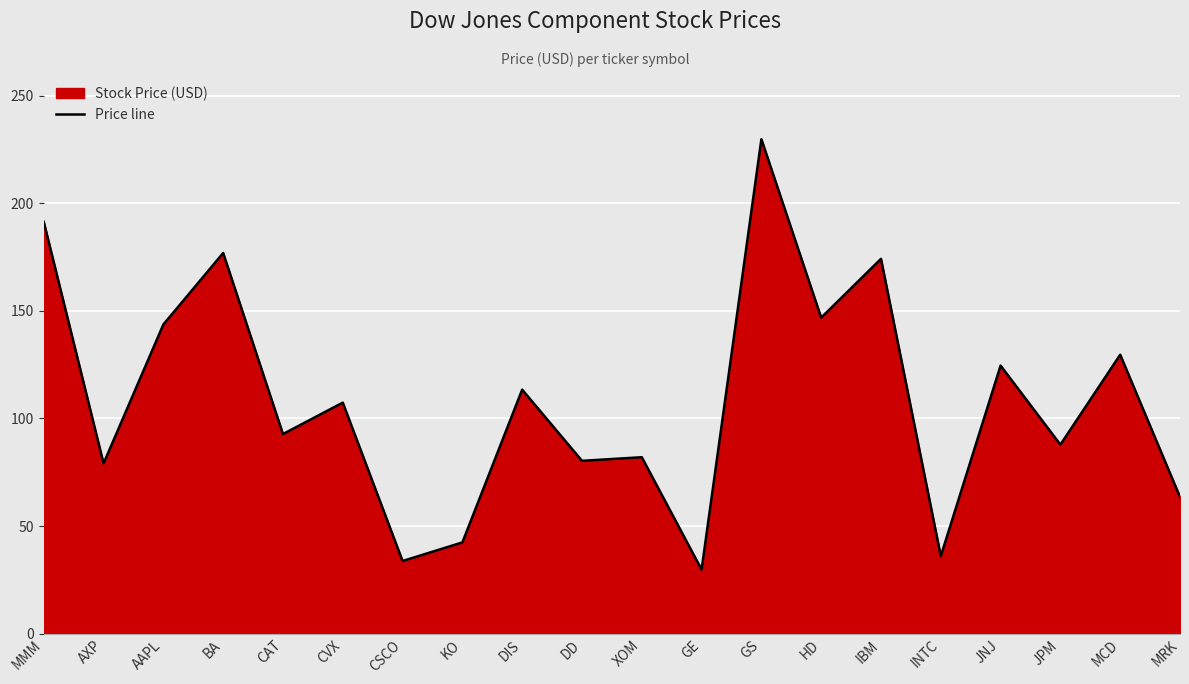

List the labels in order of value, largest first.

GS, MMM, BA, IBM, HD, AAPL, MCD, JNJ, DIS, CVX, CAT, JPM, XOM, DD, AXP, MRK, KO, INTC, CSCO, GE